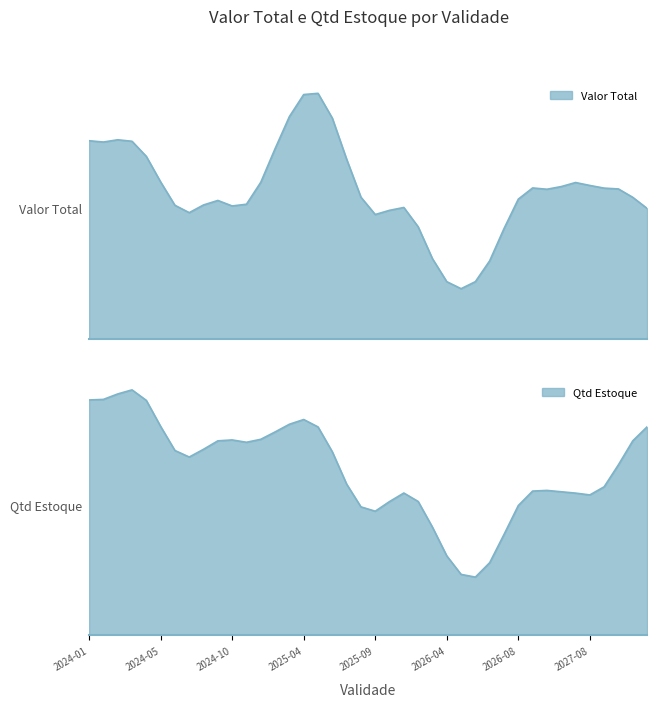

True or false: Valor Total has more than 1 interior local peaks.

True